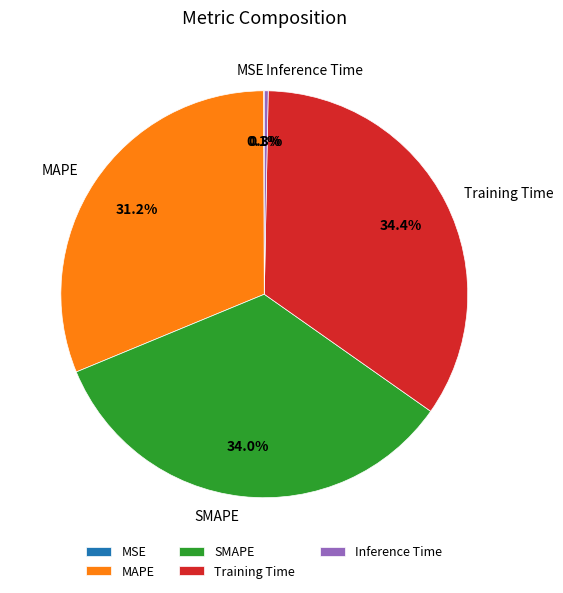

Does Inference Time represent more than half of the total?

No